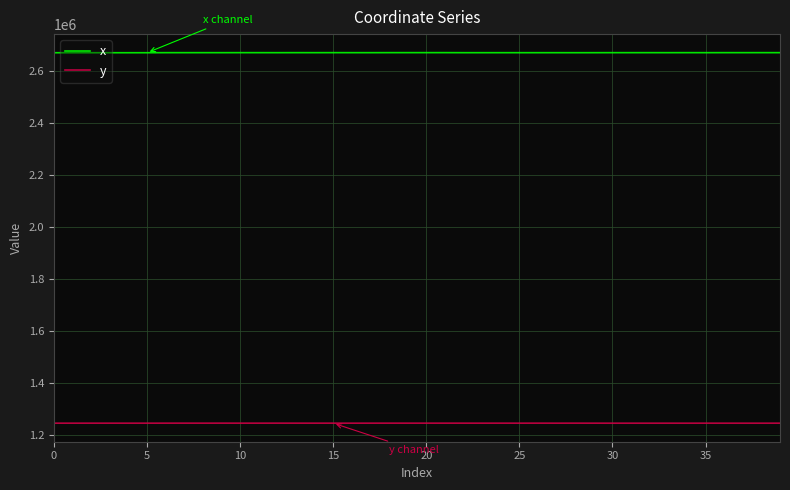

True or false: y and x cross at least once.

False